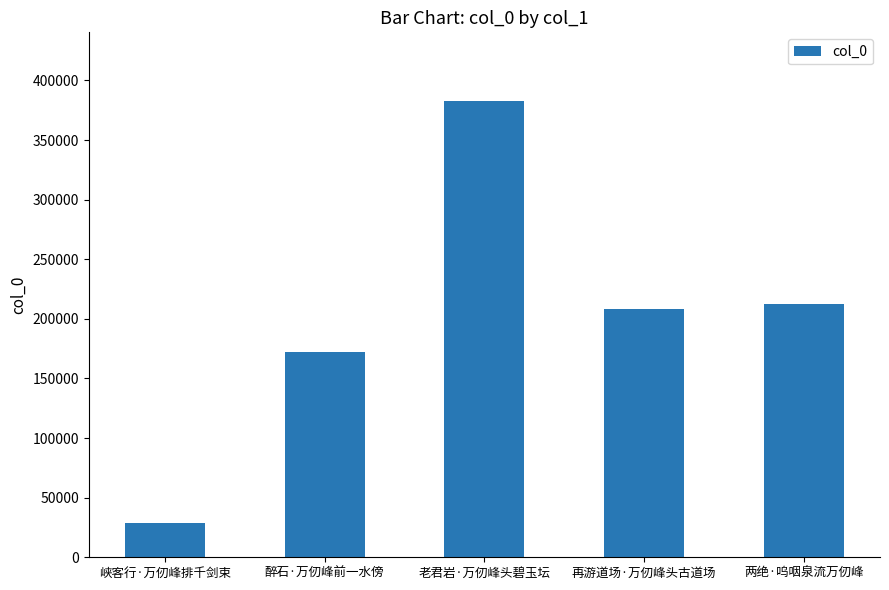

Reading right to left, transcribe all the data shown in this chart.

两绝·呜咽泉流万仞峰=212371	再游道场·万仞峰头古道场=208250	老君岩·万仞峰头碧玉坛=382924	醉石·万仞峰前一水傍=172248	峡客行·万仞峰排千剑束=28476